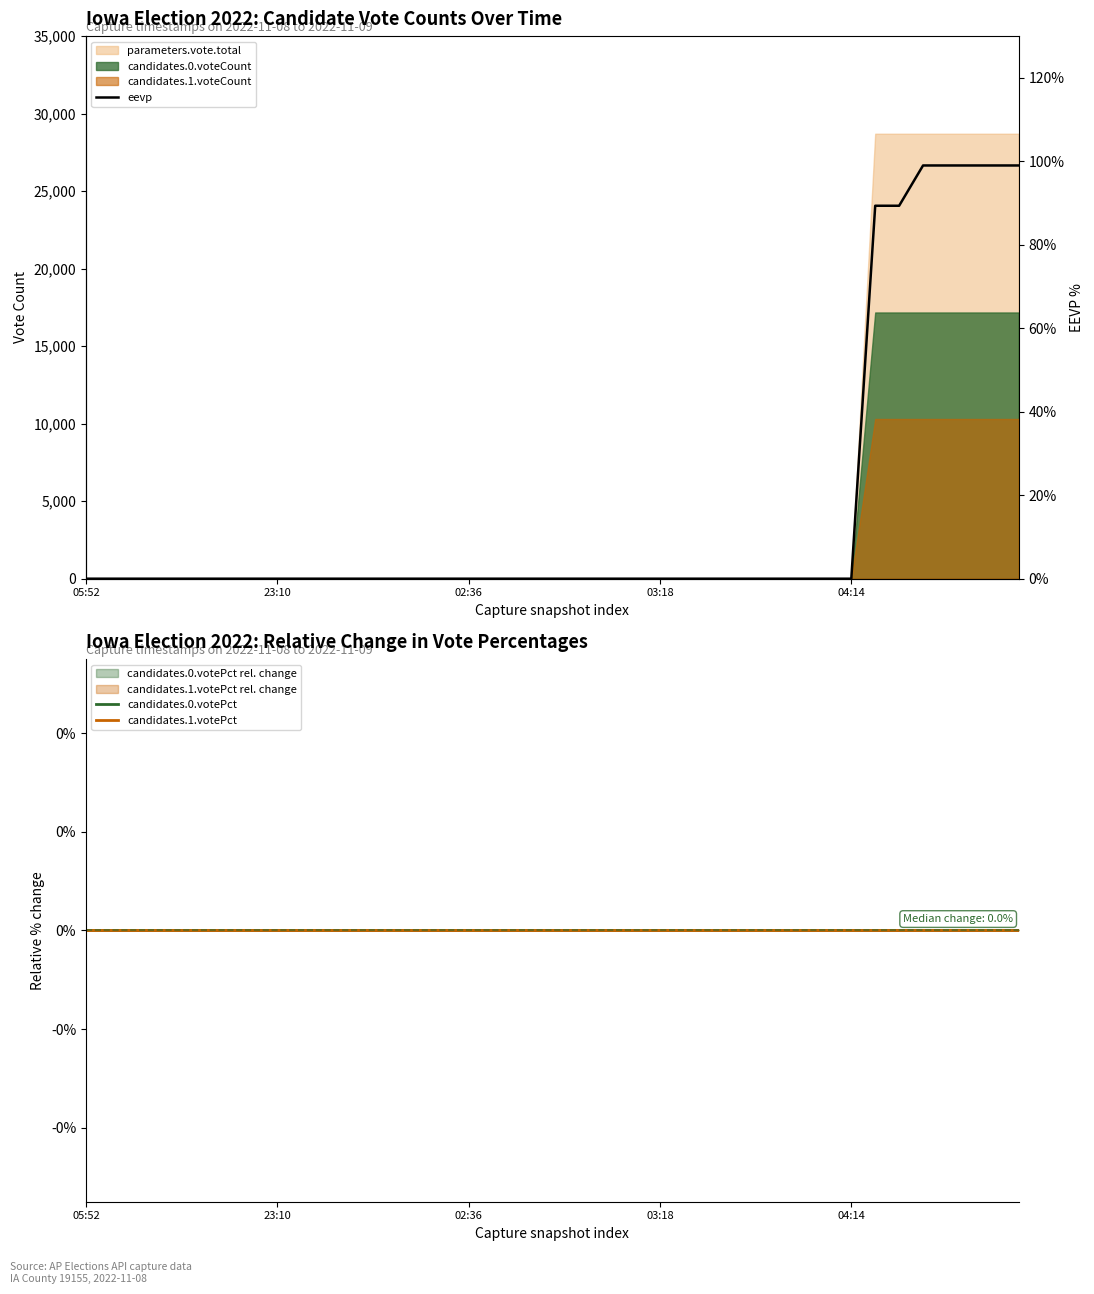

True or false: candidates.1.votePct and eevp intersect in this chart.

False